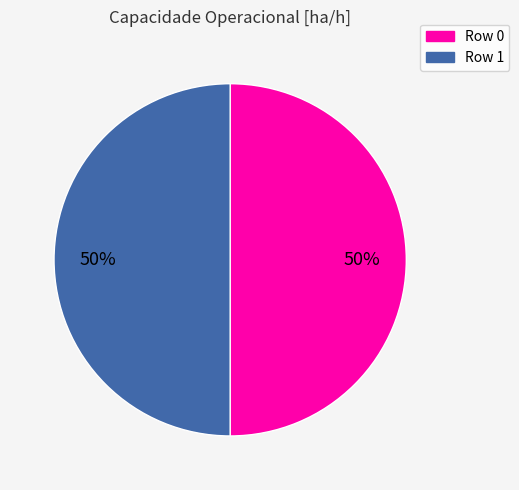

Count the number of slices in the pie.

2